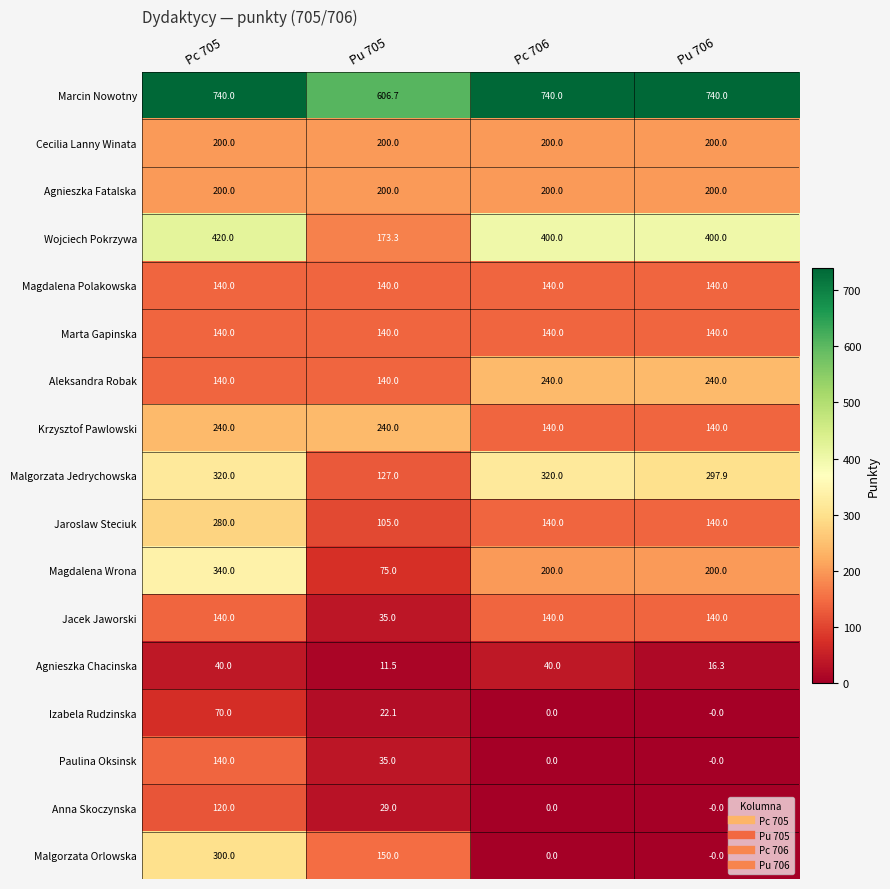

Which series has the largest total across all categories?

Marcin Nowotny